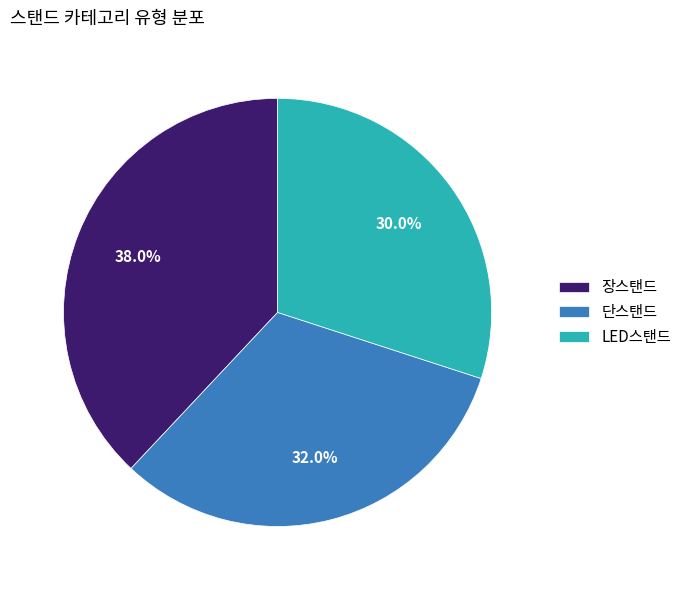

Which has a higher value, LED스탠드 or 단스탠드?

단스탠드